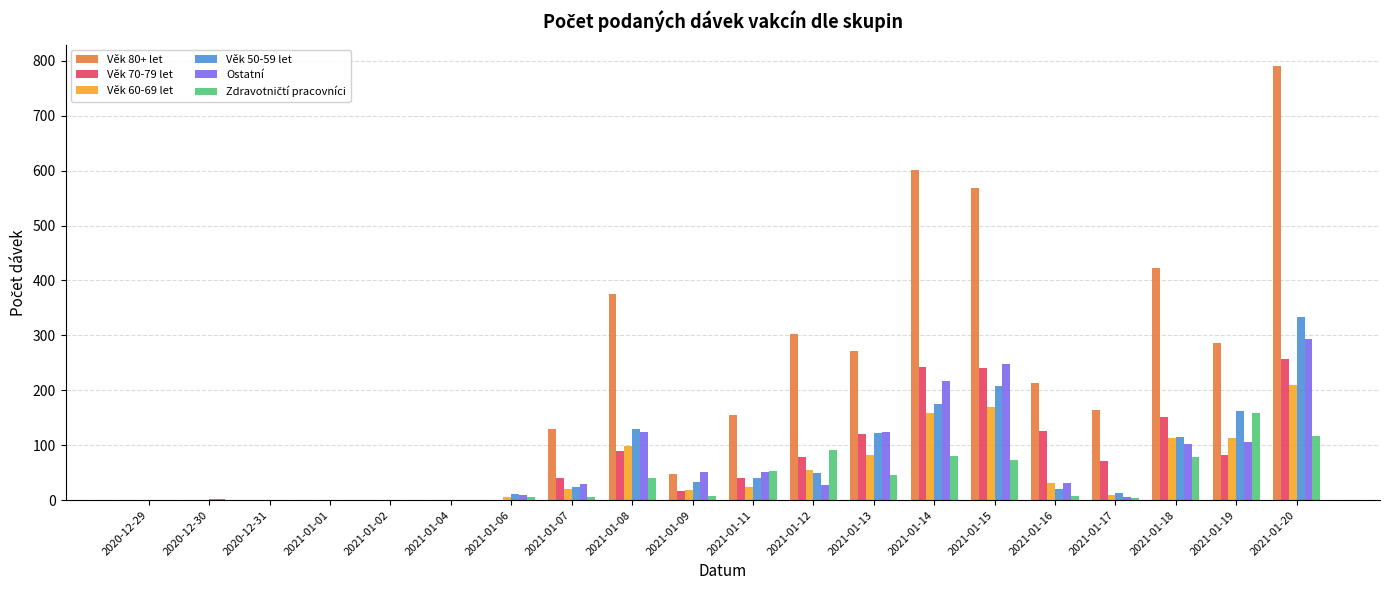

What is the sum of all Ostatní values?

1424